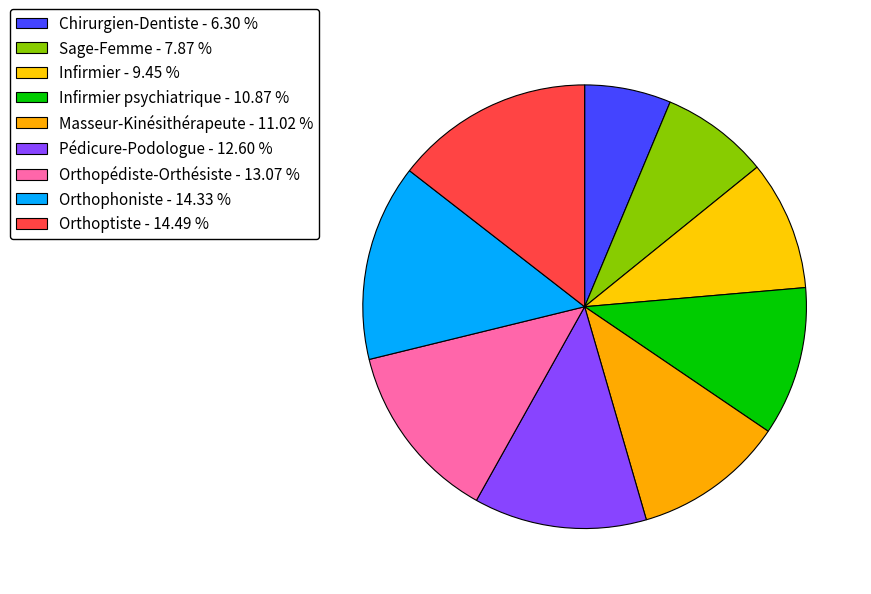

Count the number of slices in the pie.

9